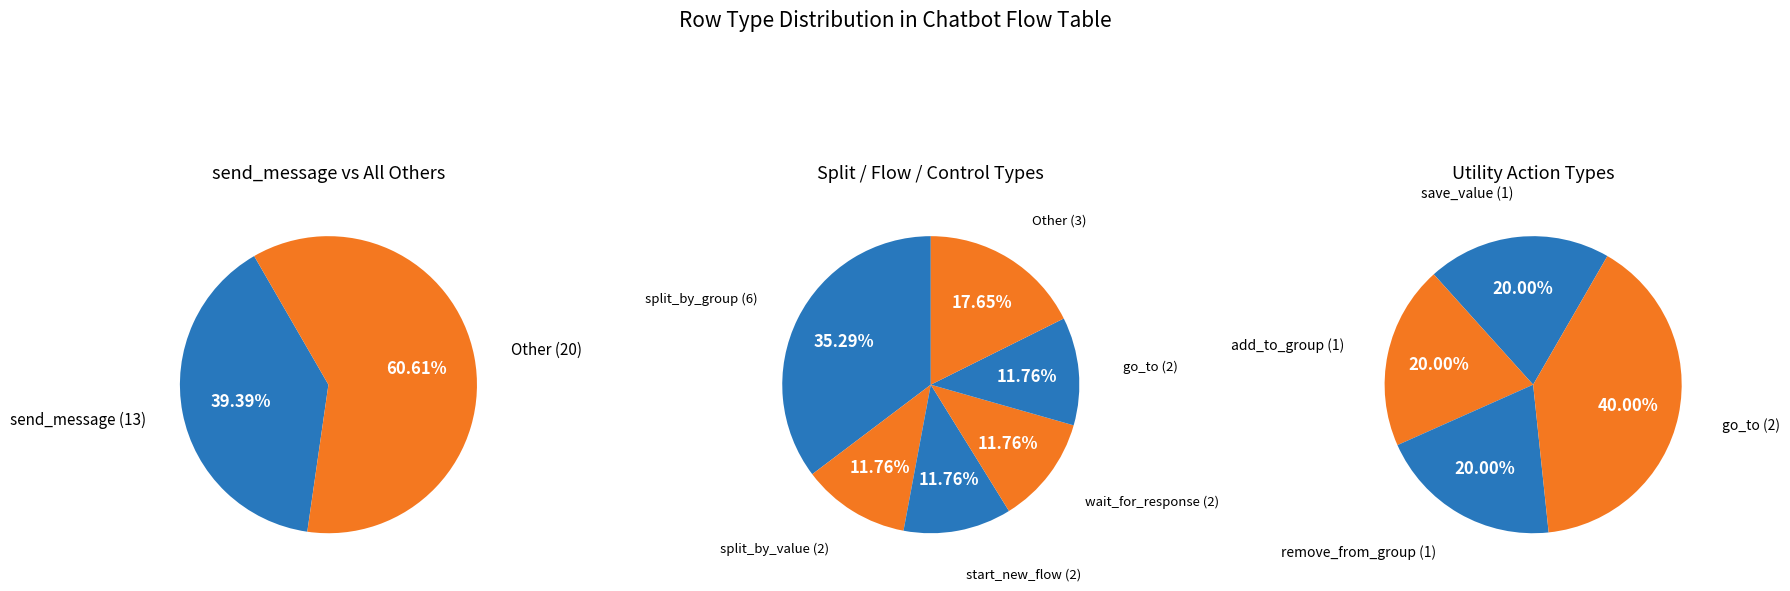

Between split_by_group and send_message, which is larger?

send_message